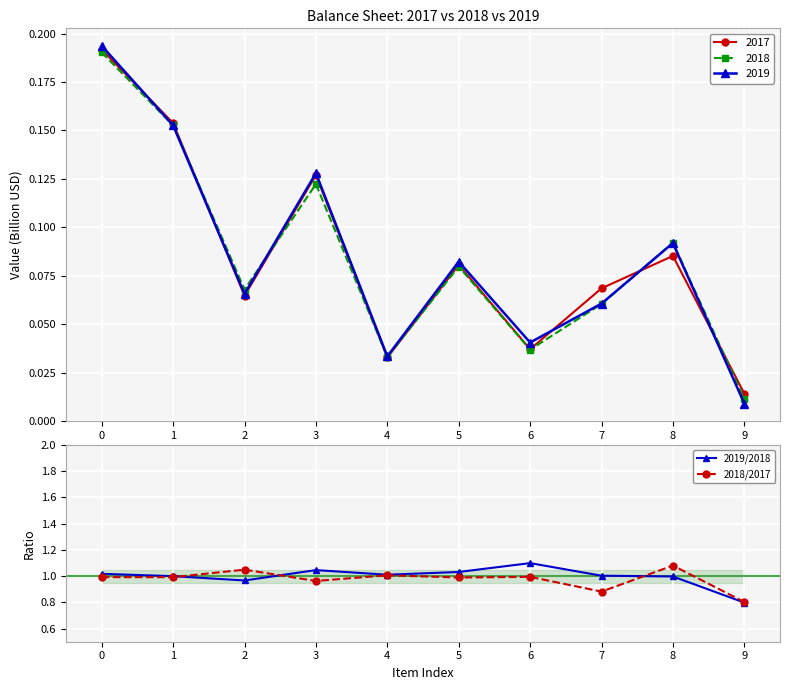

Rank the series by their average value, from lowest to highest.

2018/2017, 2019/2018